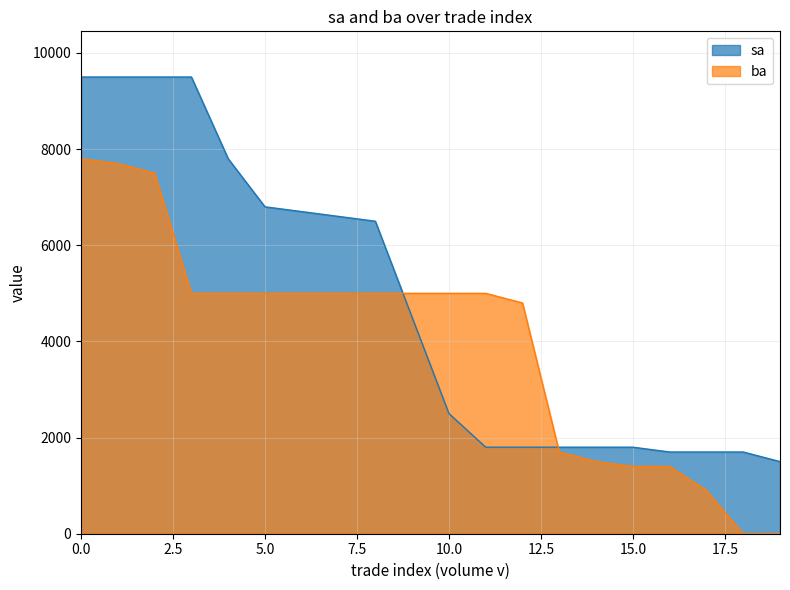

List the series in order of their overall mean, lowest first.

ba, sa